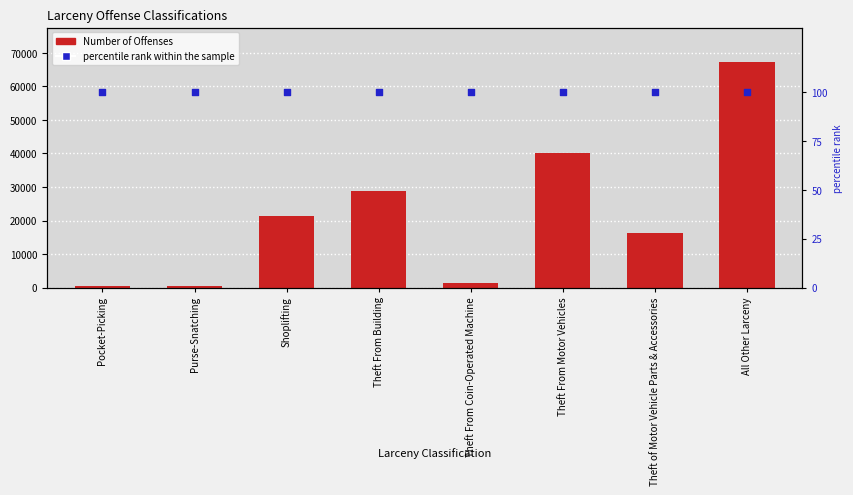

At which category is the sum across all series the highest?

All Other Larceny